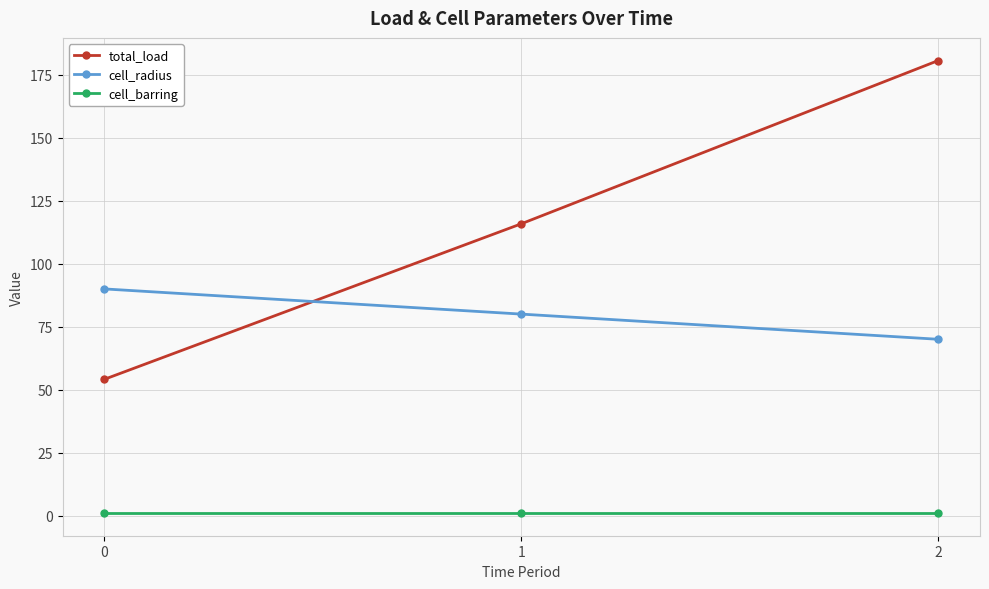

Is it true that cell_barring equals 1.0 at 0?

True